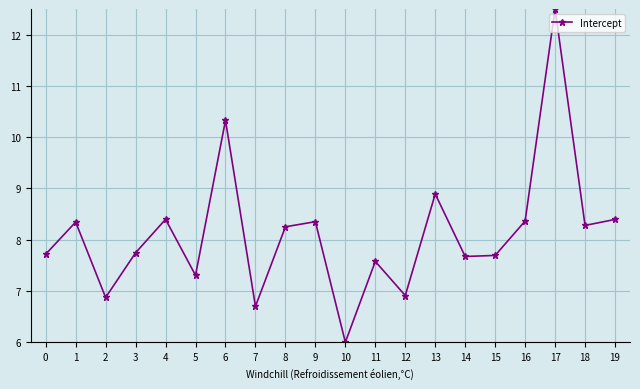

Which has a higher value, 13 or 17?

17